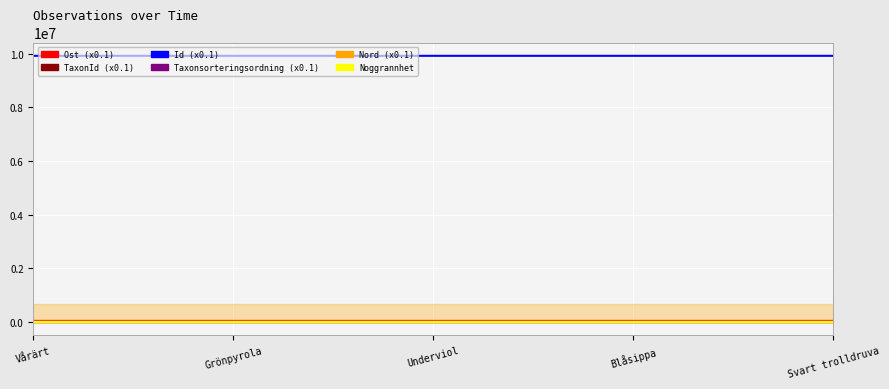

True or false: Id has a value of 9916228.7 at Svart trolldruva.

True